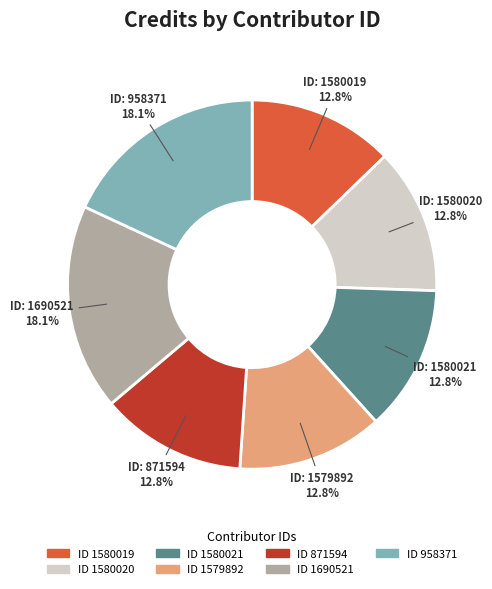

Is there a majority slice in this chart?

No